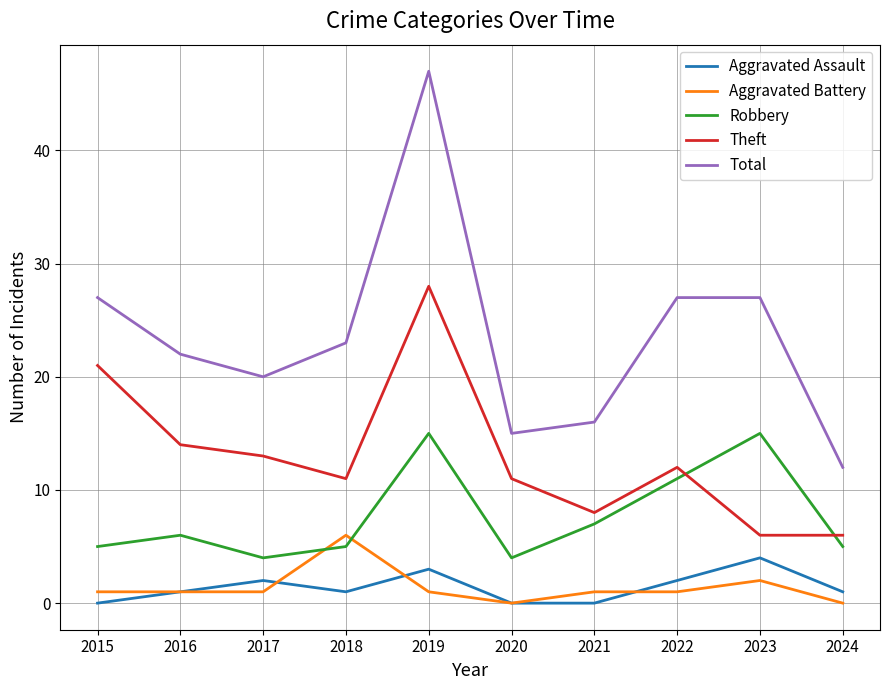

True or false: Total and Aggravated Battery cross at least once.

False